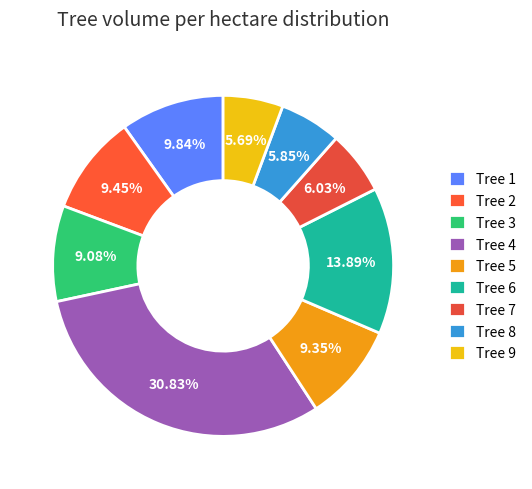

To the nearest percent, what is the average slice percentage?

11%